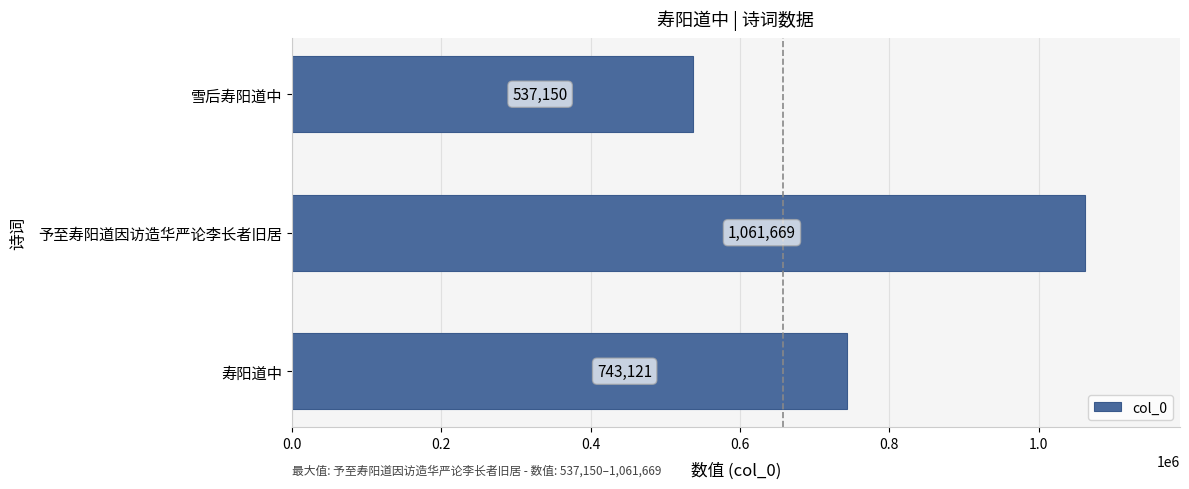

Rank the categories by value from lowest to highest.

雪后寿阳道中, 寿阳道中, 予至寿阳道因访造华严论李长者旧居